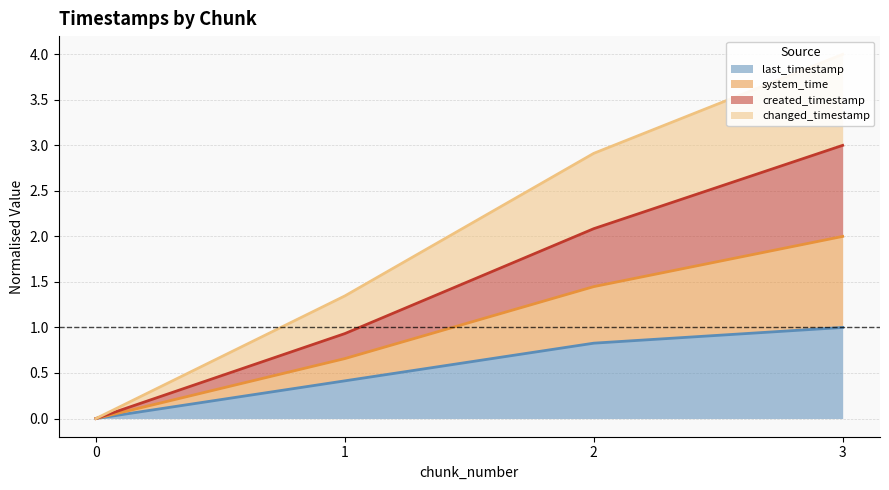

Is it true that last_timestamp equals 0.8 at 2?

True